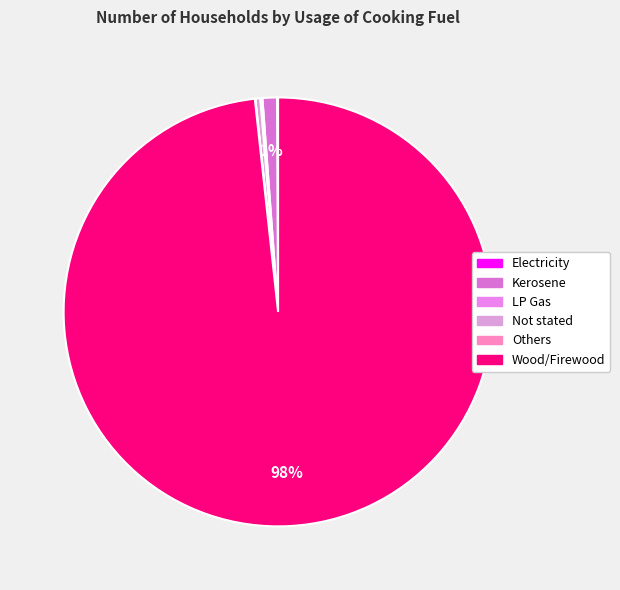

To the nearest percent, what is the average slice percentage?

17%